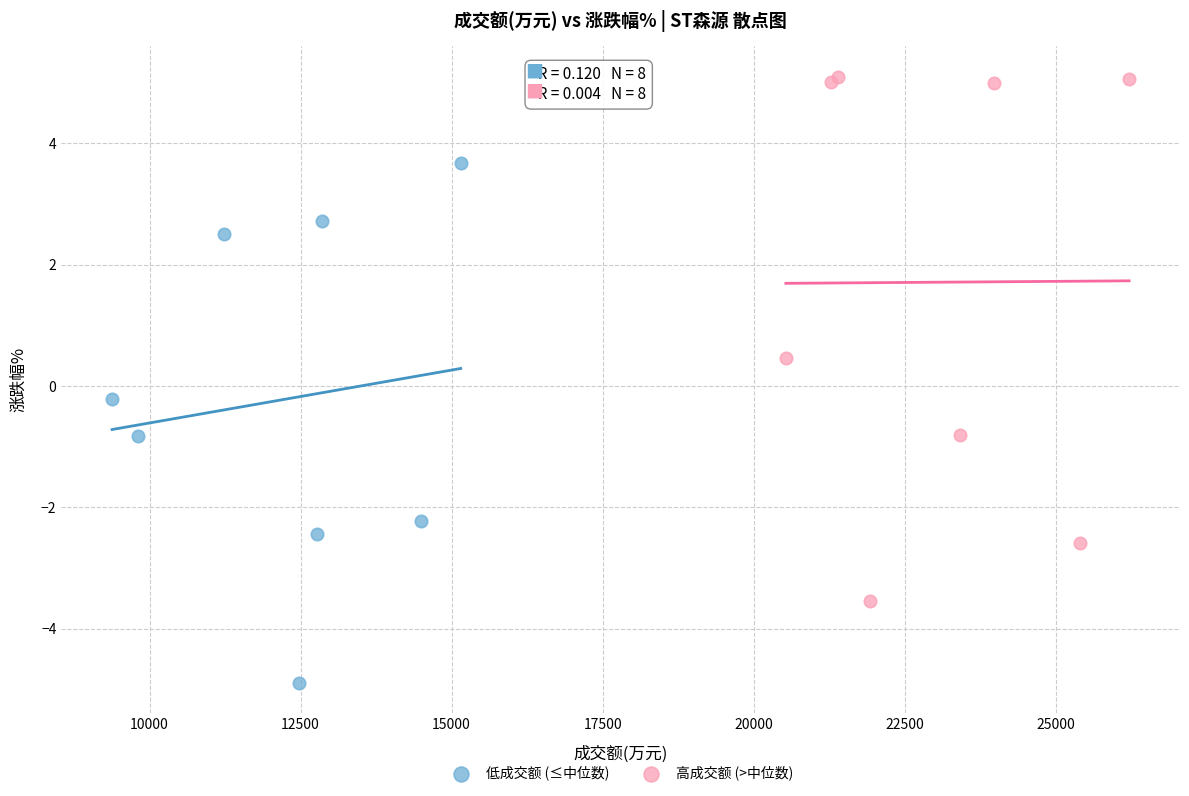

Which series reaches the minimum Y coordinate?

低成交额 (≤中位数)